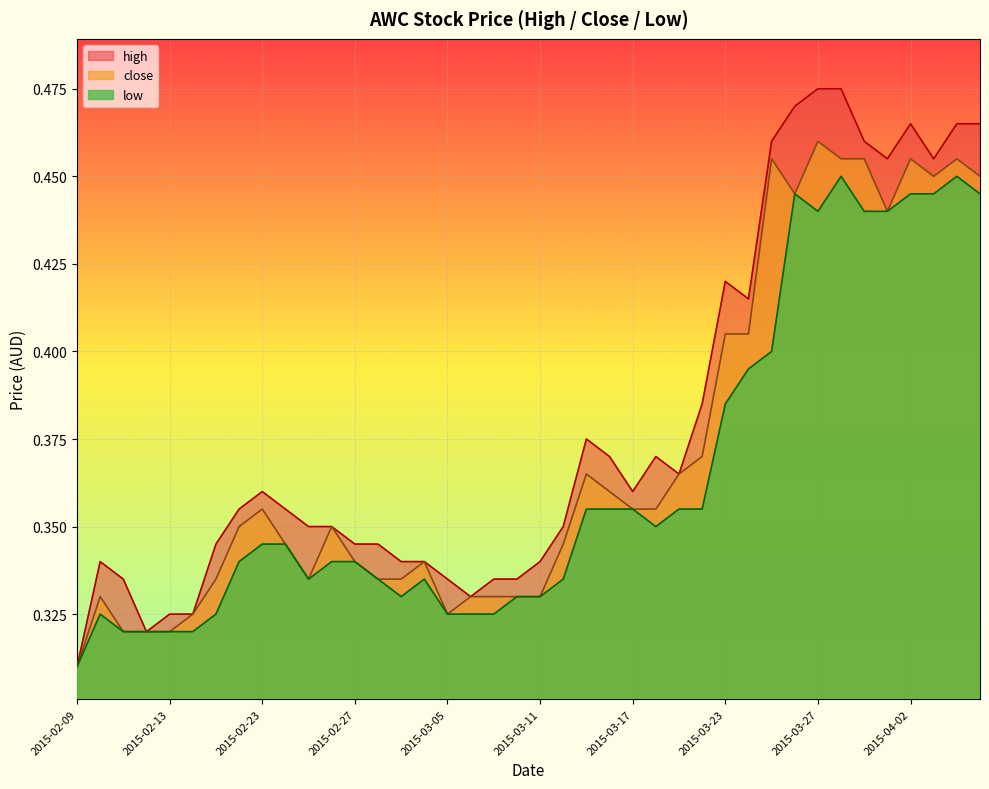

List the series in order of their overall mean, highest first.

high, close, low